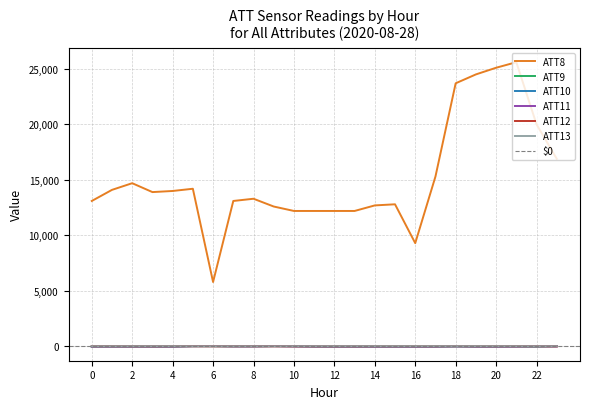

Rank the series at 3 from lowest to highest value.

ATT9, ATT10, ATT11, ATT12, ATT13, ATT8